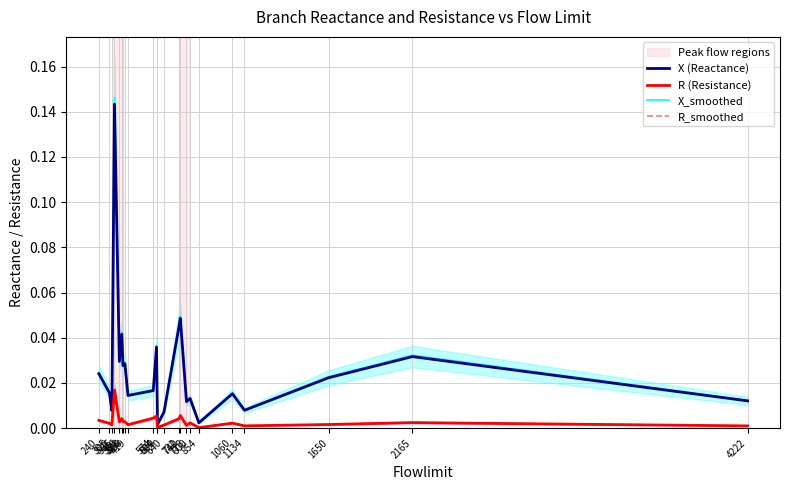

Reading left to right, extract all data points from this chart.

X (Reactance): 240=0.0	305=0.0	320=0.0	336=0.1	366=0.0	381=0.0	388=0.0	400=0.0	419=0.0	574=0.0	594=0.0	600=0.0	640=0.0	732=0.0	740=0.0	778=0.0	800=0.0	854=0.0	1060=0.0	1134=0.0	1650=0.0	2165=0.0	4222=0.0
R (Resistance): 240=0.0	305=0.0	320=0.0	336=0.0	366=0.0	381=0.0	388=0.0	400=0.0	419=0.0	574=0.0	594=0.0	600=0.0	640=0.0	732=0.0	740=0.0	778=0.0	800=0.0	854=0.0	1060=0.0	1134=0.0	1650=0.0	2165=0.0	4222=0.0
X_smoothed: 240=0.0	305=0.0	320=0.0	336=0.1	366=0.0	381=0.0	388=0.0	400=0.0	419=0.0	574=0.0	594=0.0	600=0.0	640=0.0	732=0.0	740=0.0	778=0.0	800=0.0	854=0.0	1060=0.0	1134=0.0	1650=0.0	2165=0.0	4222=0.0
R_smoothed: 240=0.0	305=0.0	320=0.0	336=0.0	366=0.0	381=0.0	388=0.0	400=0.0	419=0.0	574=0.0	594=0.0	600=0.0	640=0.0	732=0.0	740=0.0	778=0.0	800=0.0	854=0.0	1060=0.0	1134=0.0	1650=0.0	2165=0.0	4222=0.0